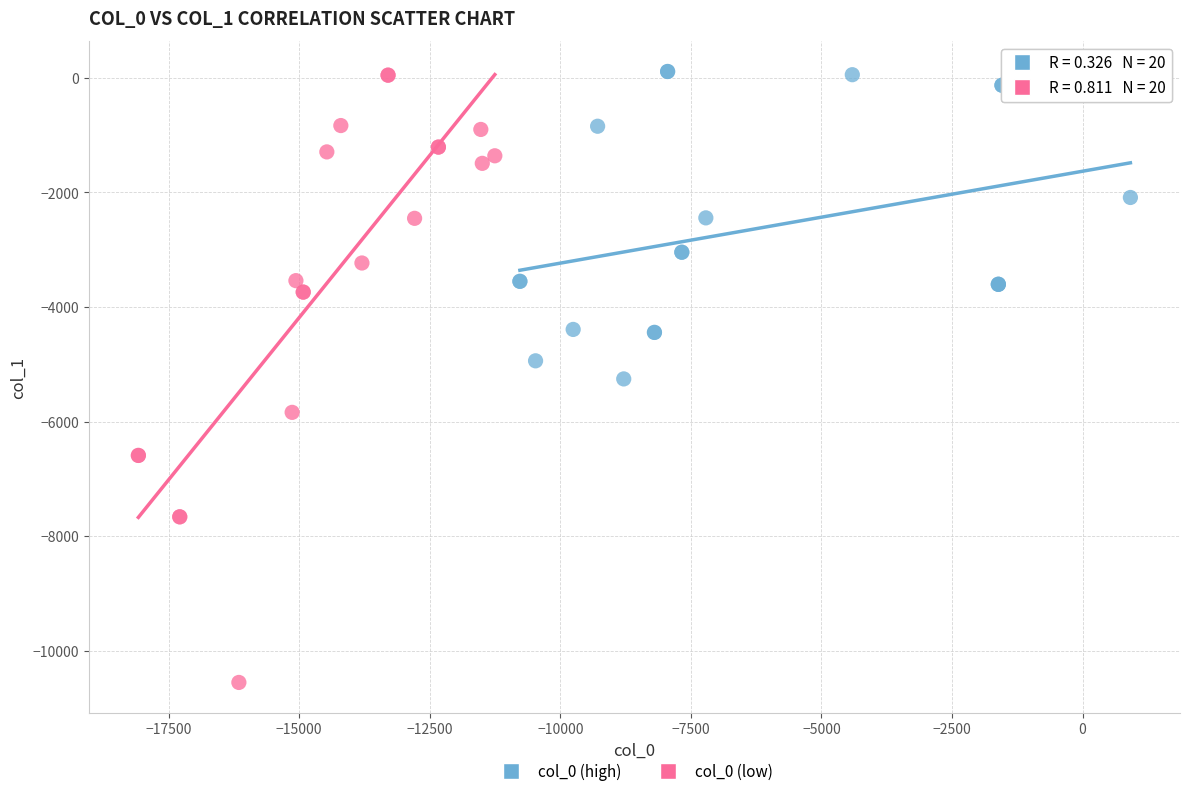

Which series has the widest spread of Y values?

col_0 (low)